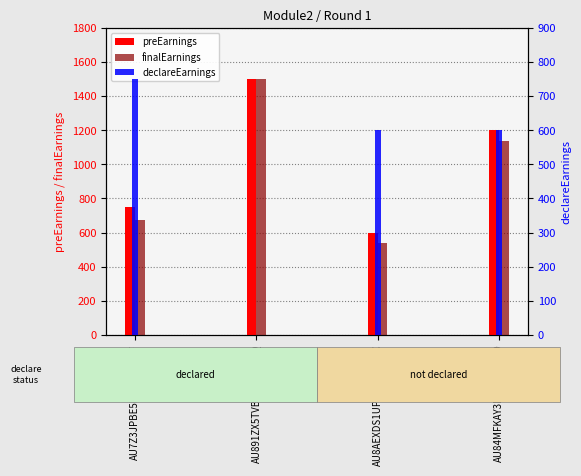

How many groups of bars are there?

4